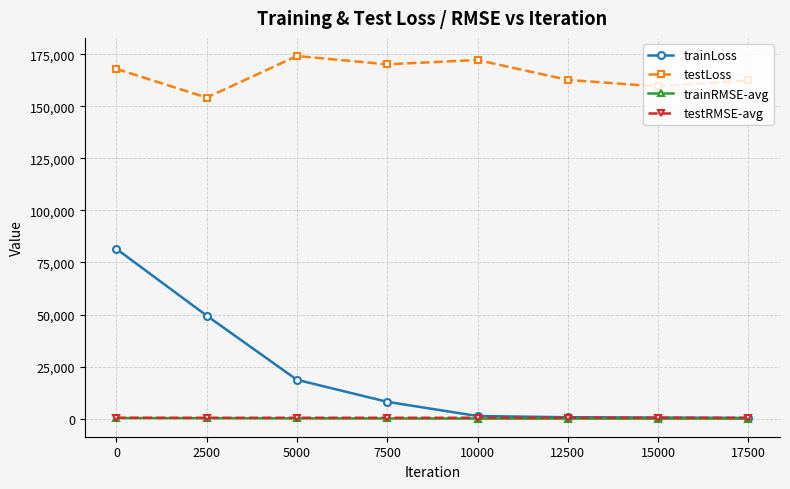

At how many categories does at least one series exceed 74014?

8